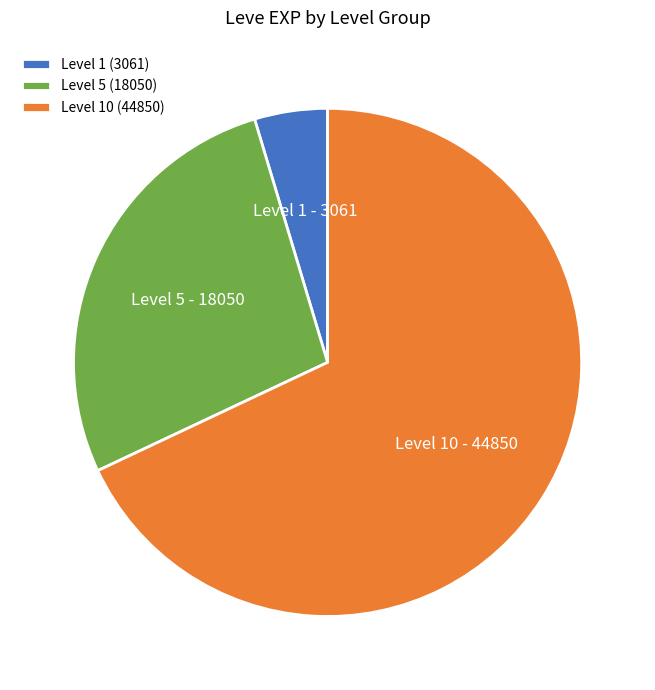

Which slice is the largest?

Level 10 (44850)